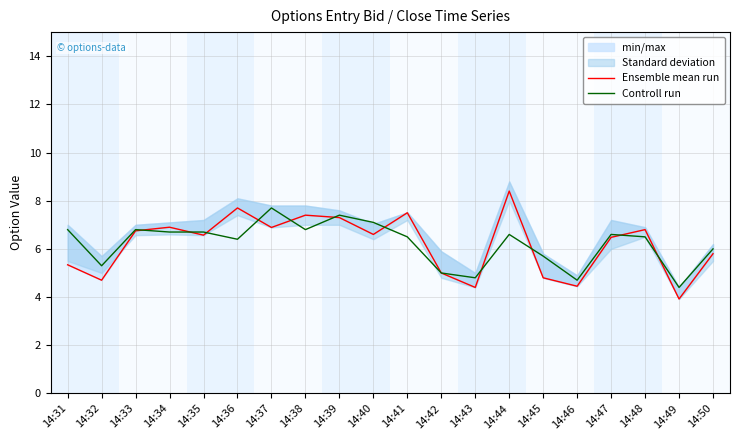

List the series in order of their overall mean, lowest first.

Ensemble mean run, Controll run